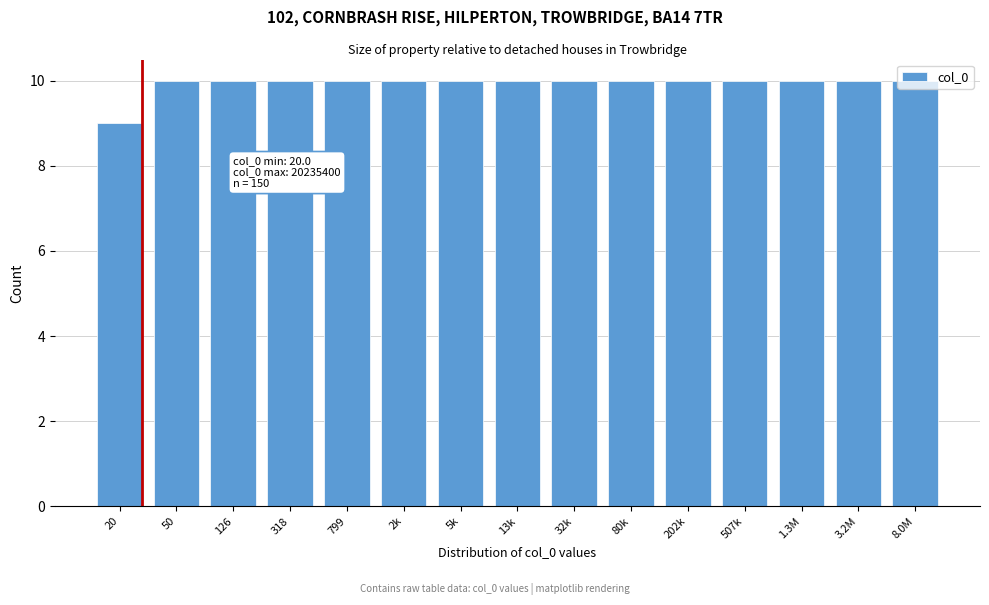

What is the average value?

10